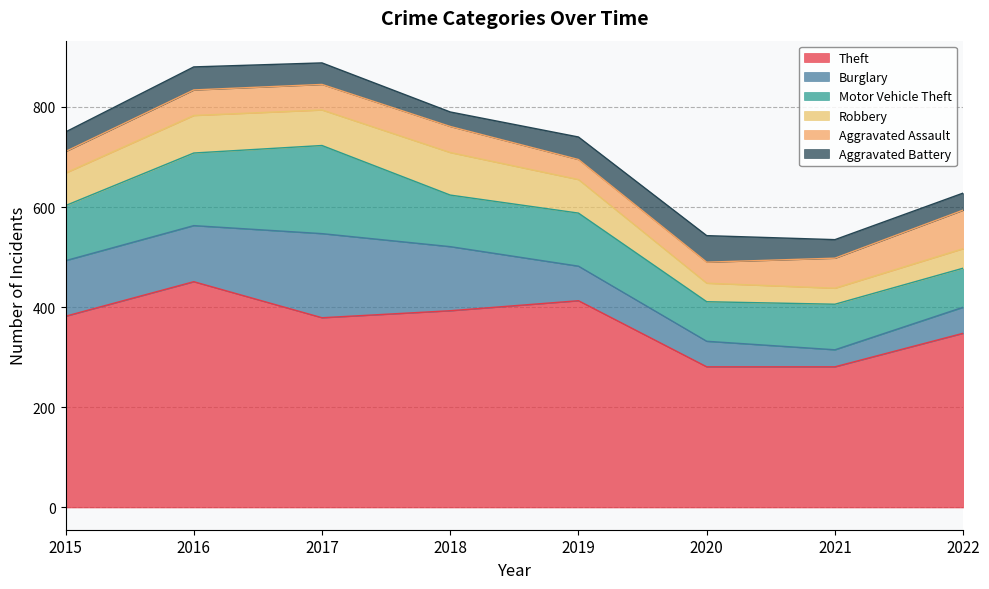

The Burglary series shows 97 at 2019. True or false?

False